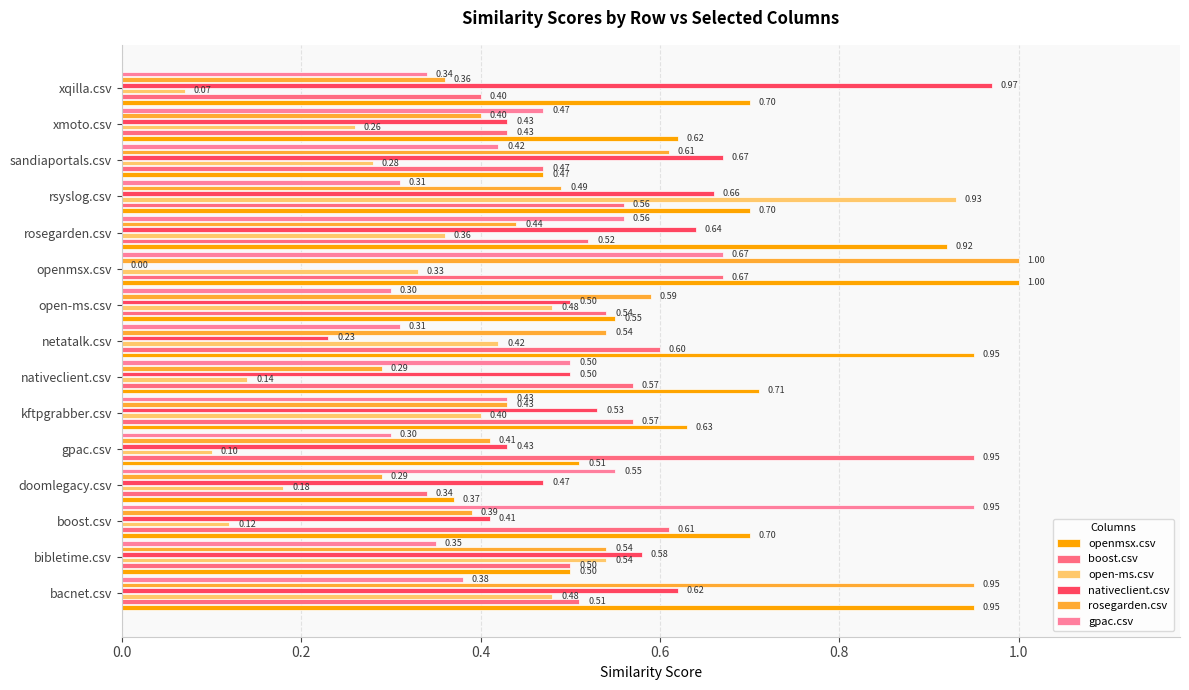

How many series are shown in this chart?

6